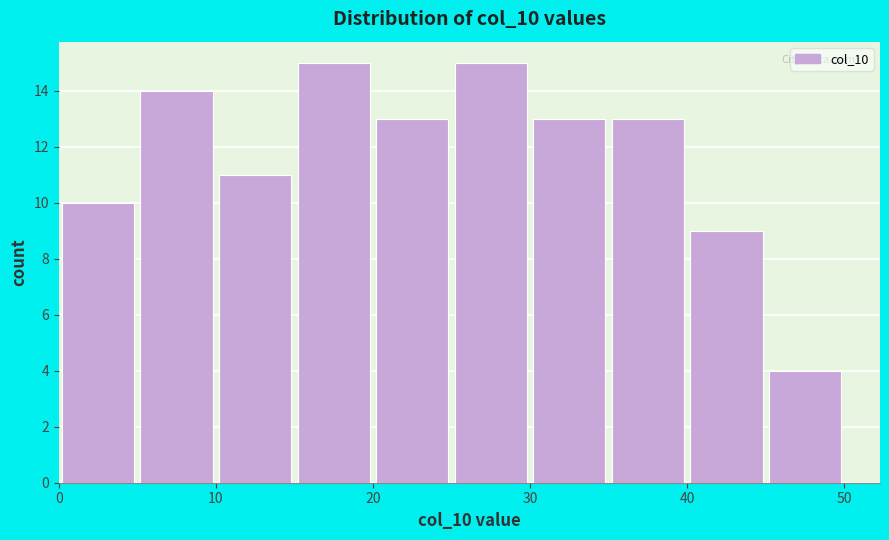

What is the height of the bar covering 20 to 25 on the x-axis? The values are not printed on the chart, so give them approximately, as read against the axis.

13